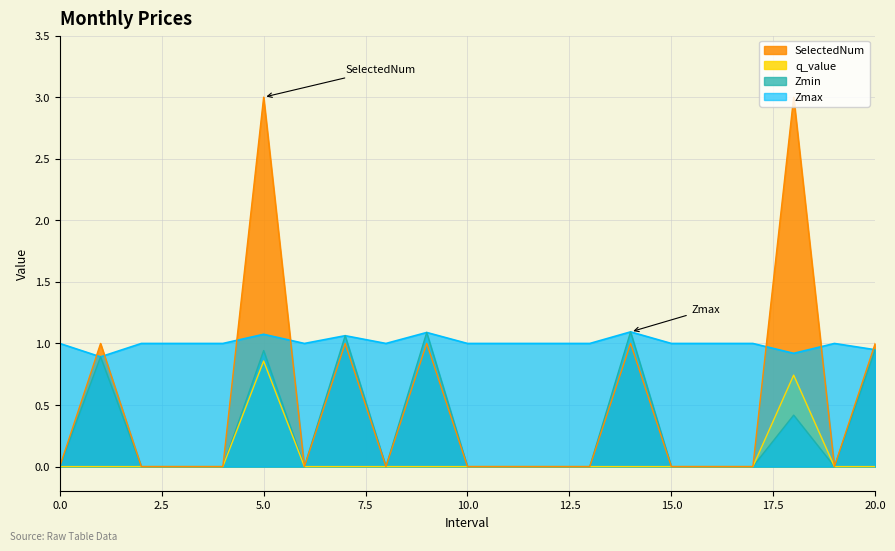

Which series changed the most between 0 and 14?

Zmin